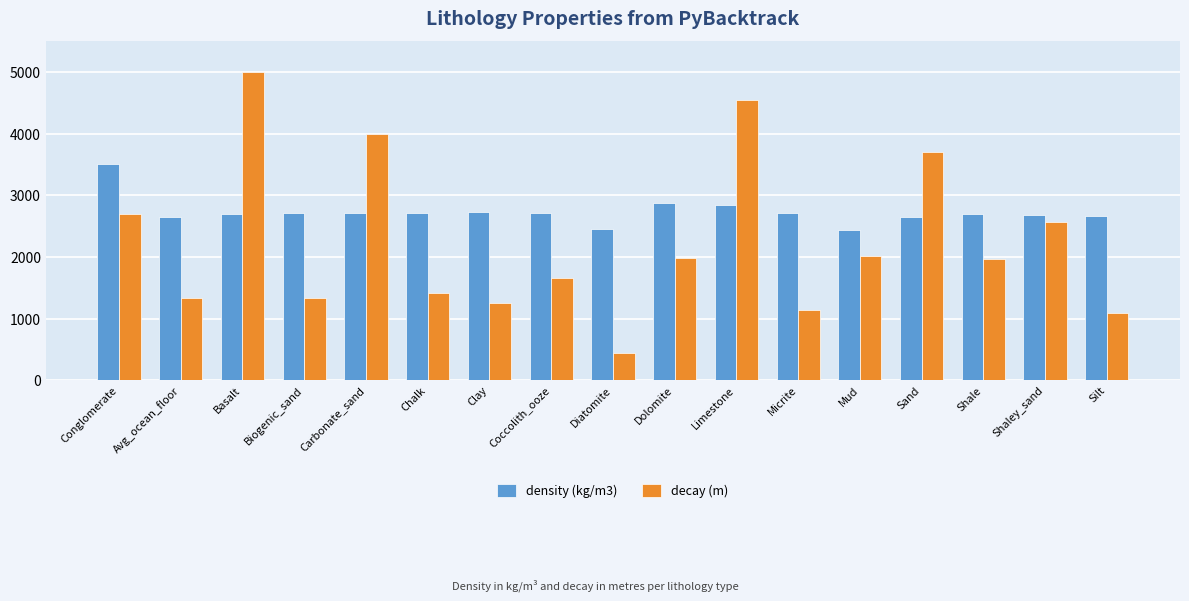

What is the approximate value of density (kg/m3) at Shale, to the nearest 50?

2700